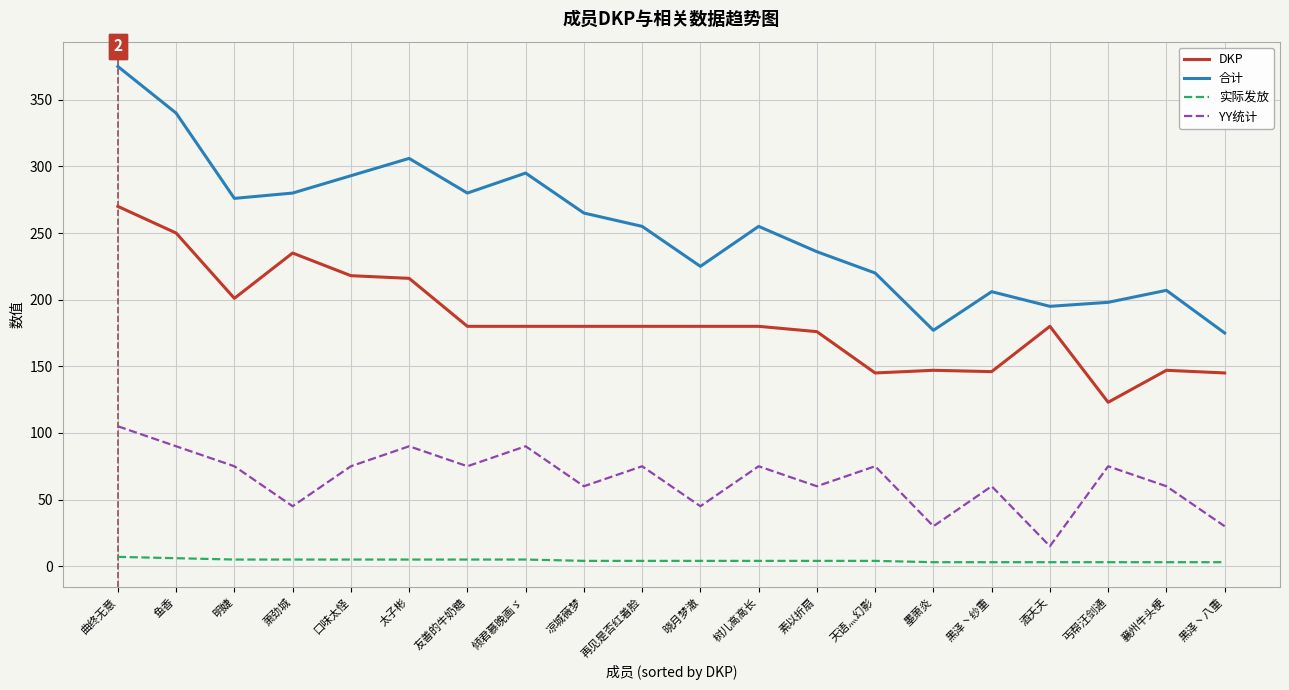

What is the difference between the 合计 values at 曲终无意 and 酒夭夭?

180